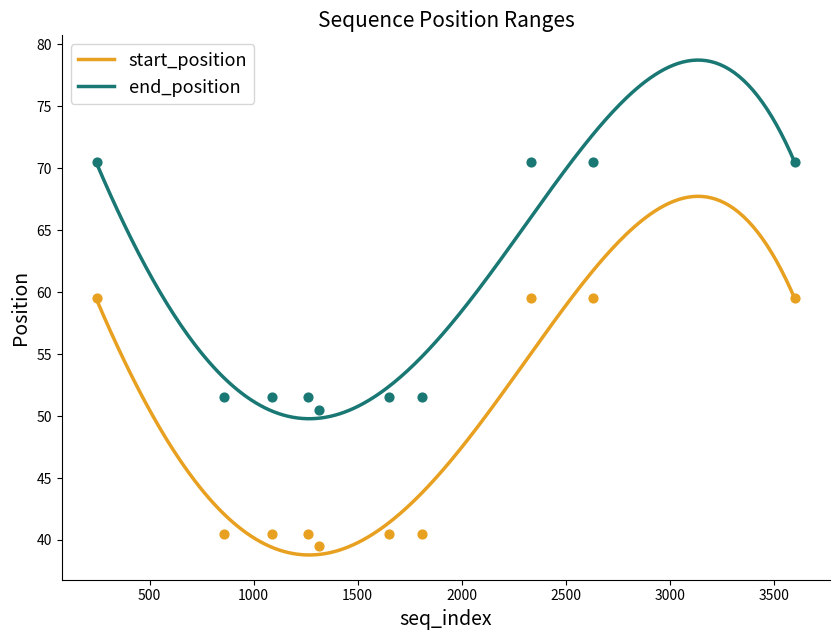

At which category is the sum across all series the highest?

3601